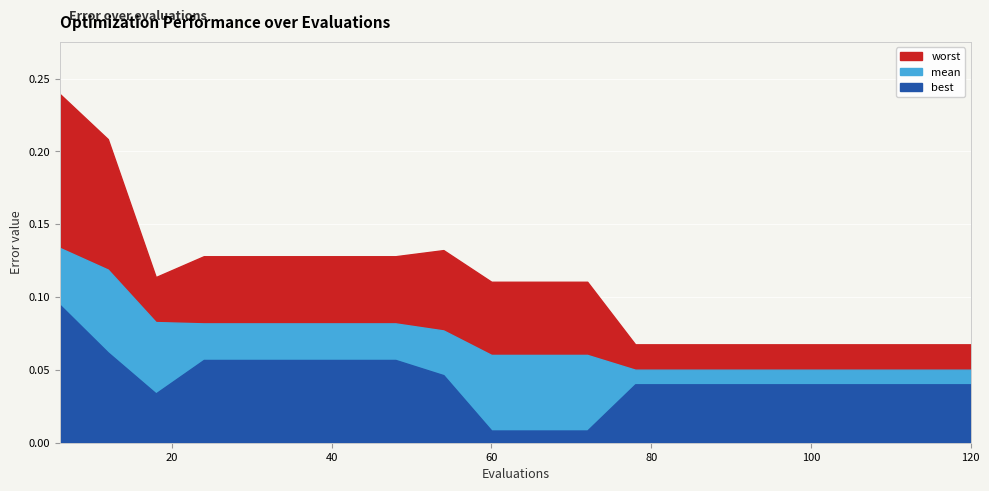

At which category does worst reach its first local valley?

2